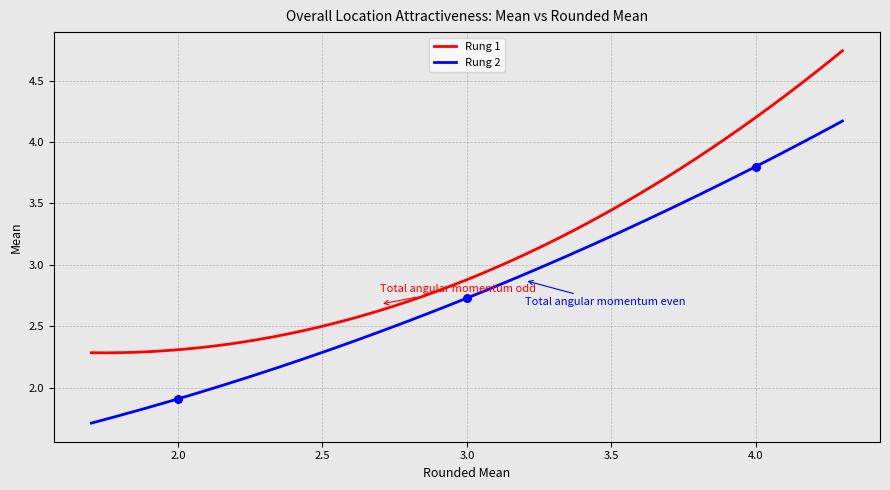

At which category is the sum across all series the highest?

4.25